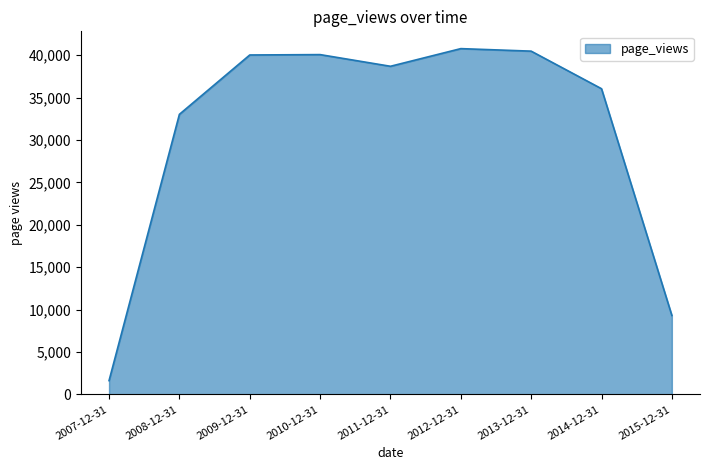

Approximately how many times larger is the value at 2013-12-31 compared to 2015-12-31?

4.3